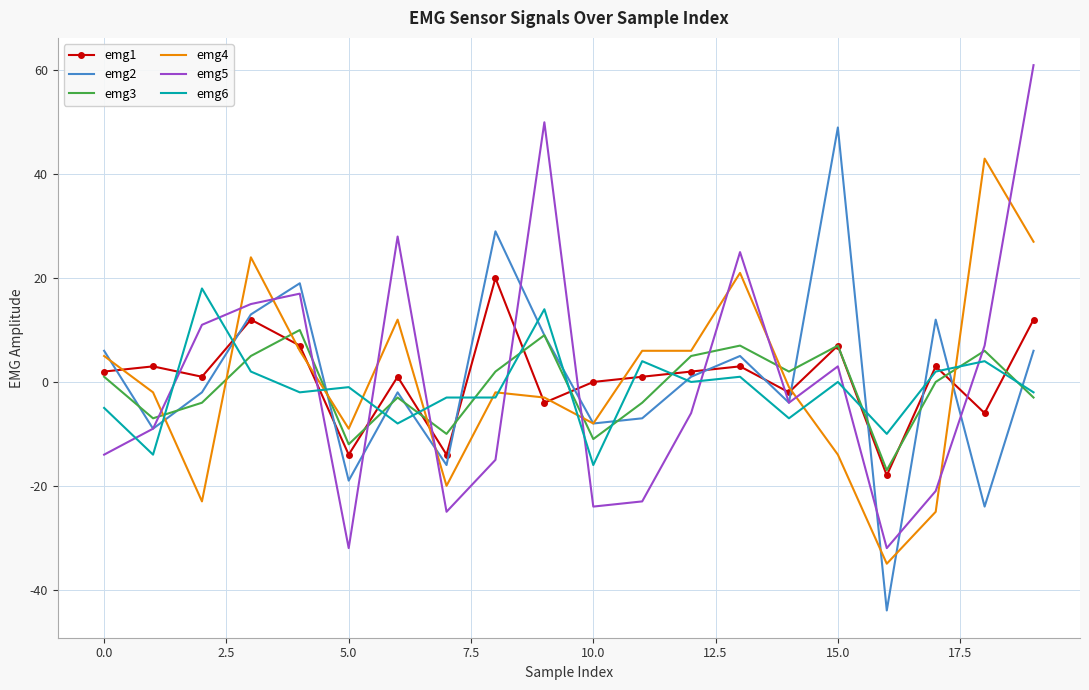

After their last crossing, which series has the higher values: emg5 or emg3?

emg5